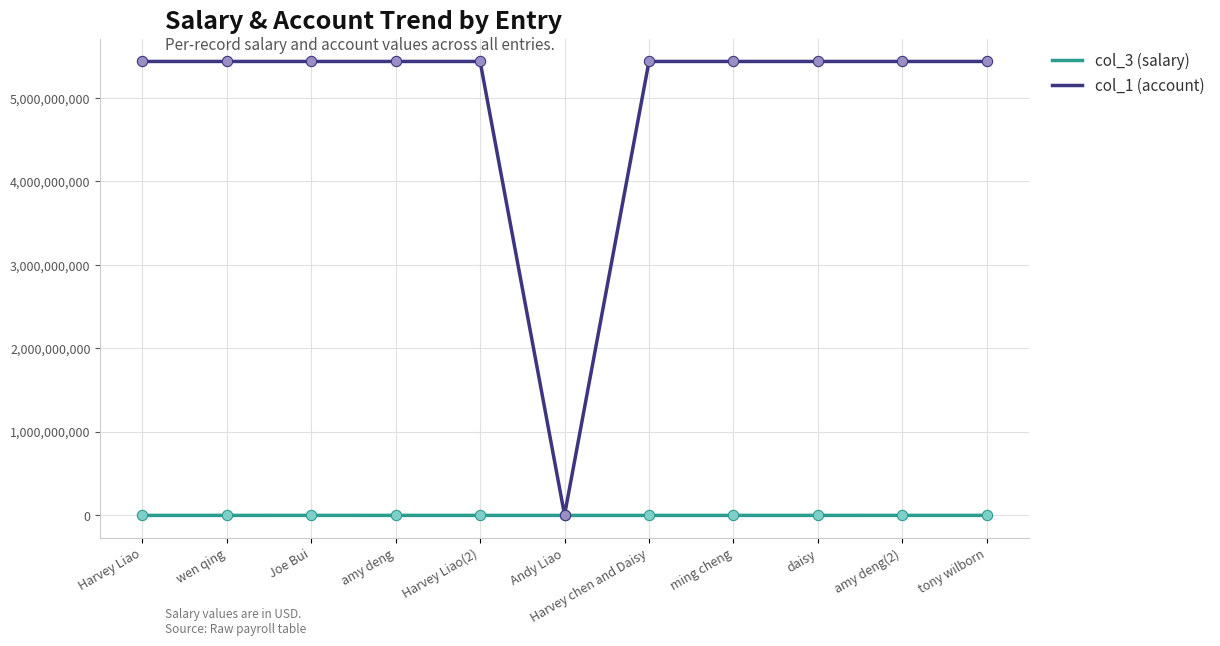

Is the value of col_1 (account) at Joe Bui greater than the value of col_3 (salary) at wen qing?

Yes